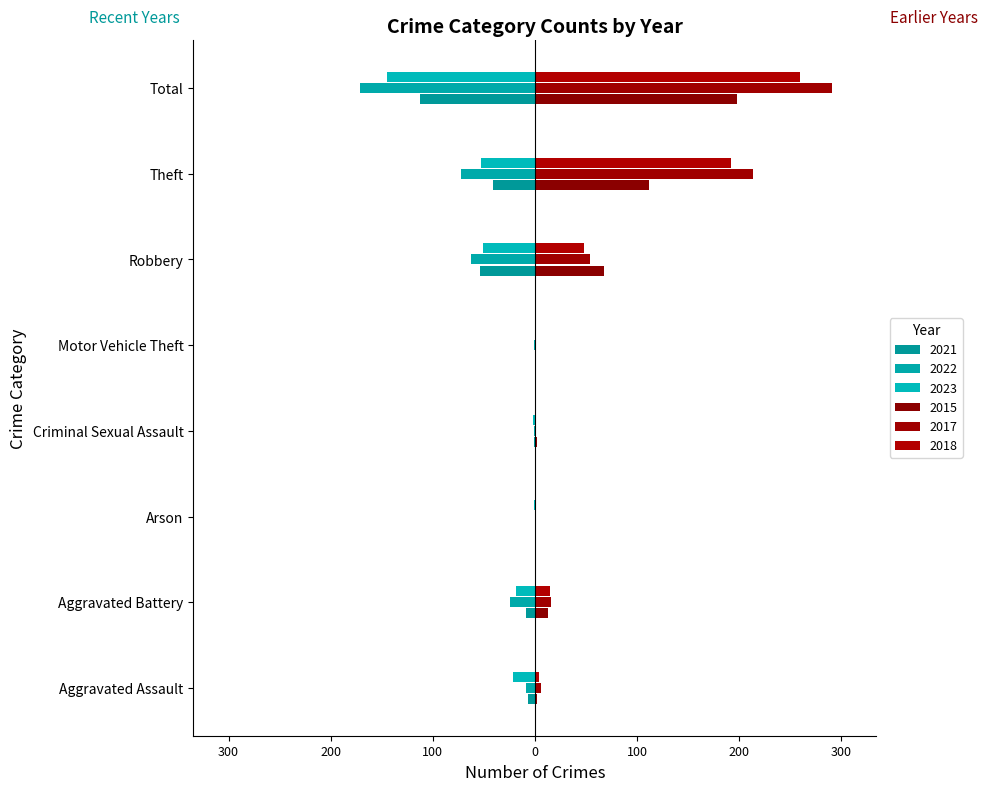

Which series has the largest range (max minus min)?

2017